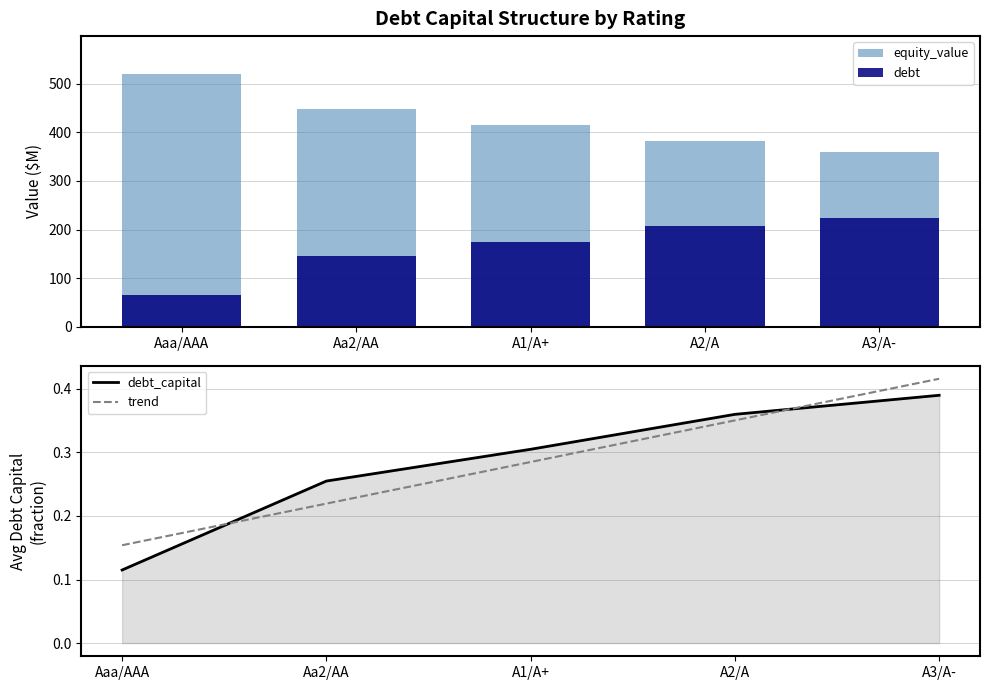

What is the value of the debt_capital bar at the 2nd from the left?

0.3